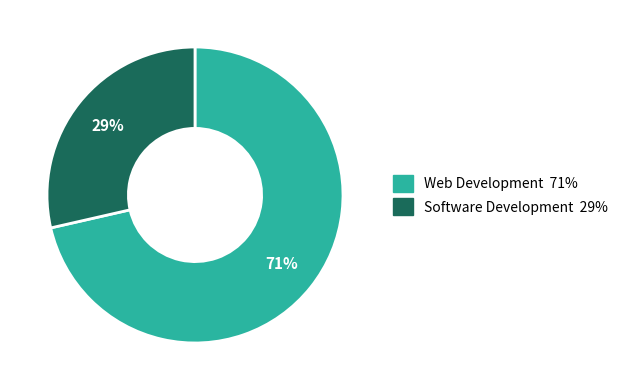

To the nearest percent, what portion does Software Development represent?

29%